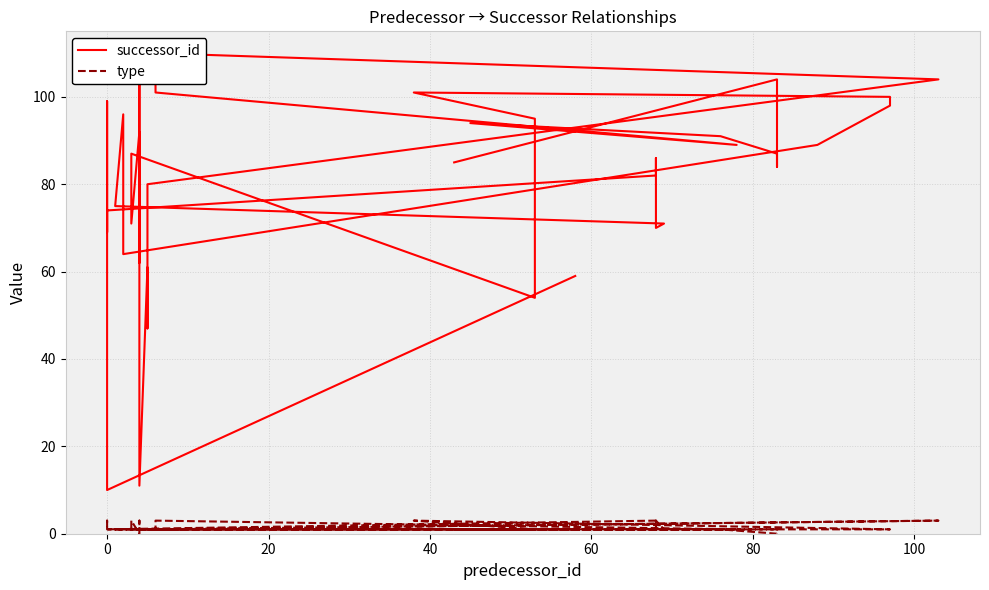

In type, how many points are higher than both neighbors (excluding endpoints)?

8